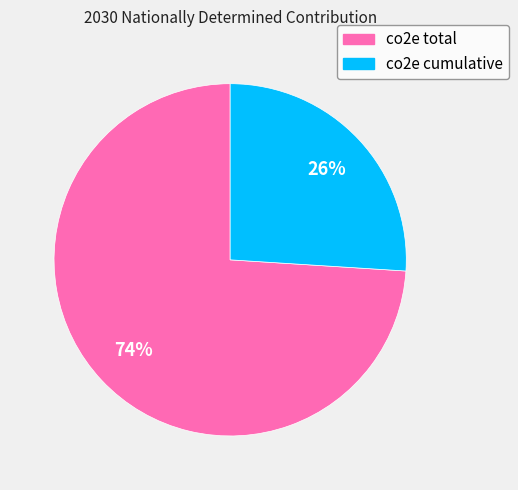

Rank the categories by value from lowest to highest.

co2e cumulative, co2e total